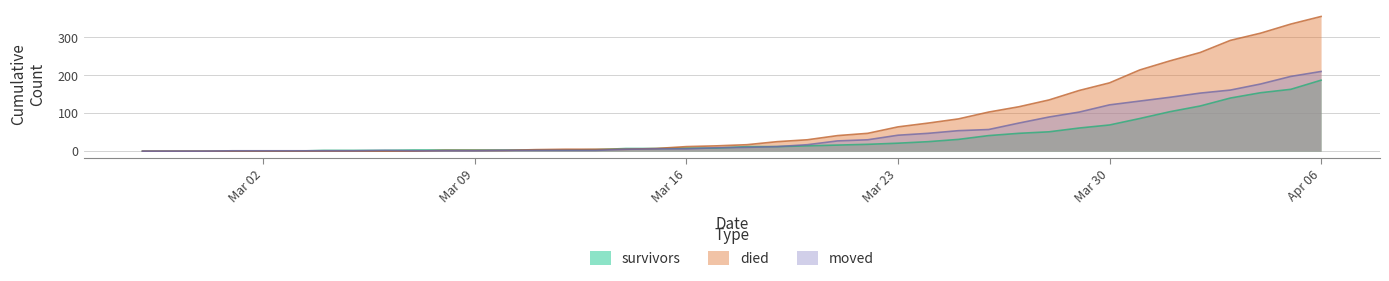

How many times do survivors and moved cross each other?

3